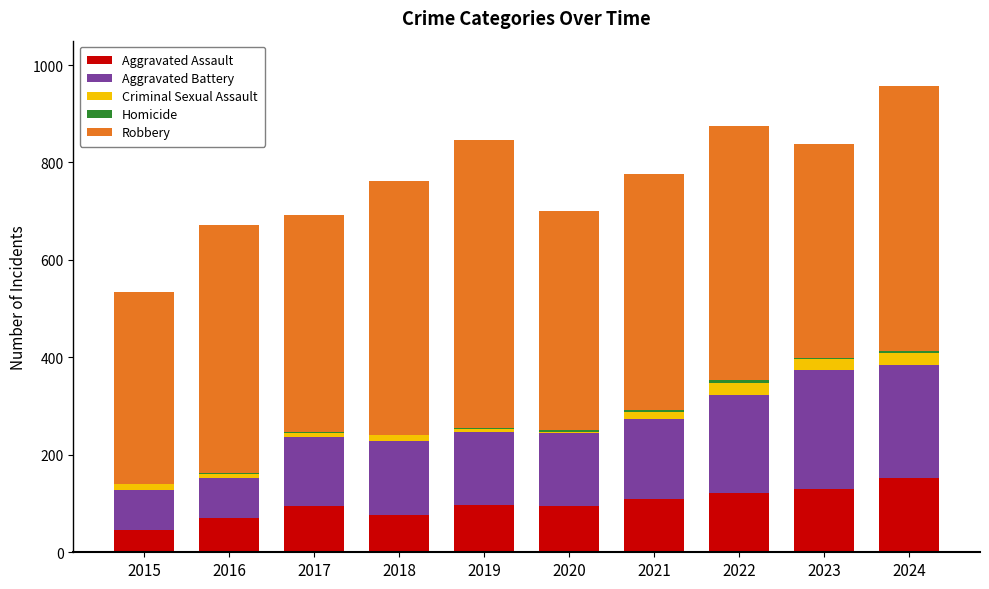

How many series are shown in this chart?

5